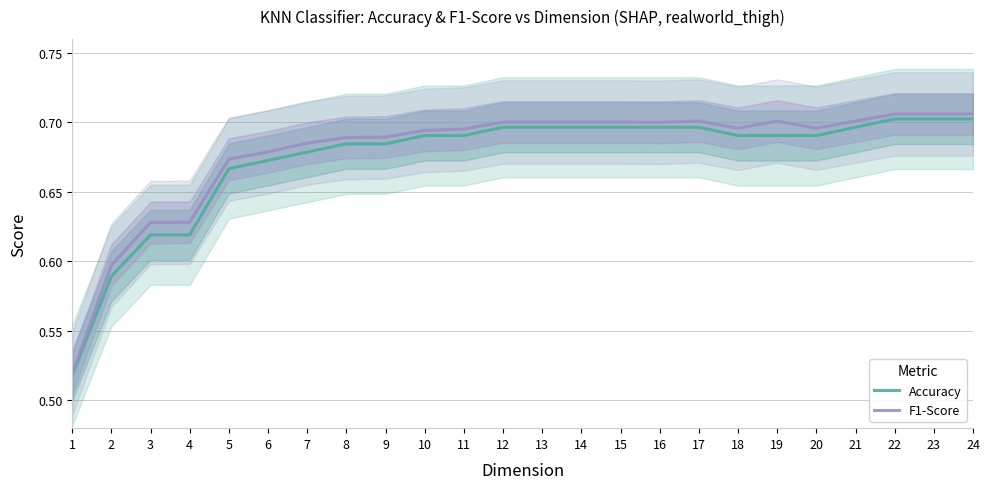

True or false: F1-Score has more than 0 interior local peaks.

True